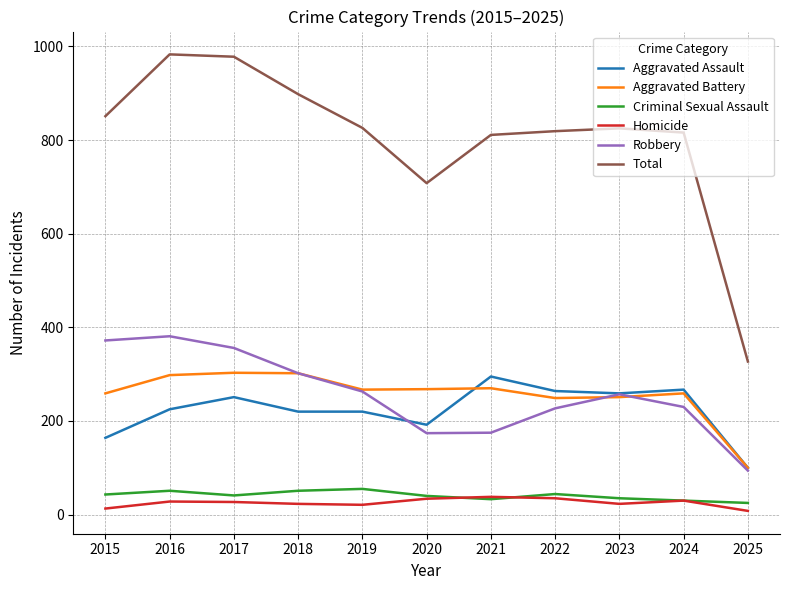

True or false: Total and Homicide intersect in this chart.

False